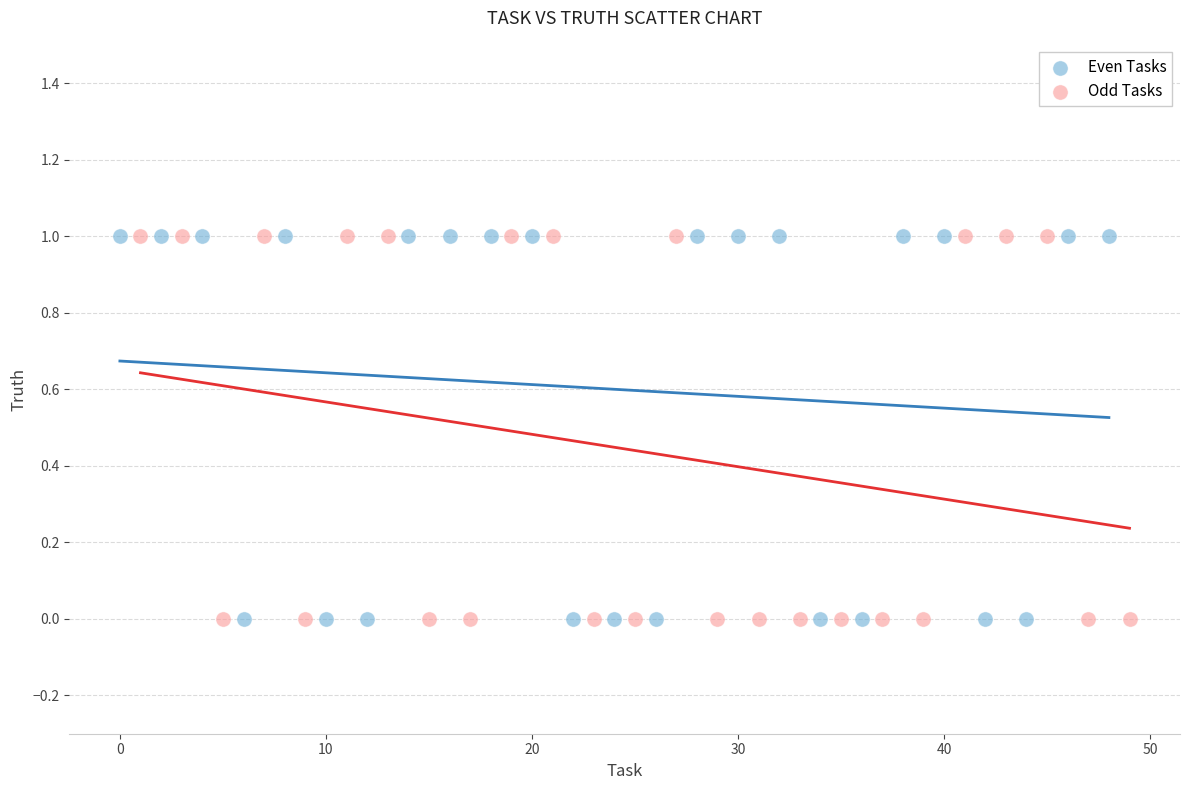

What are all the series names shown in the legend?

Even Tasks, Odd Tasks